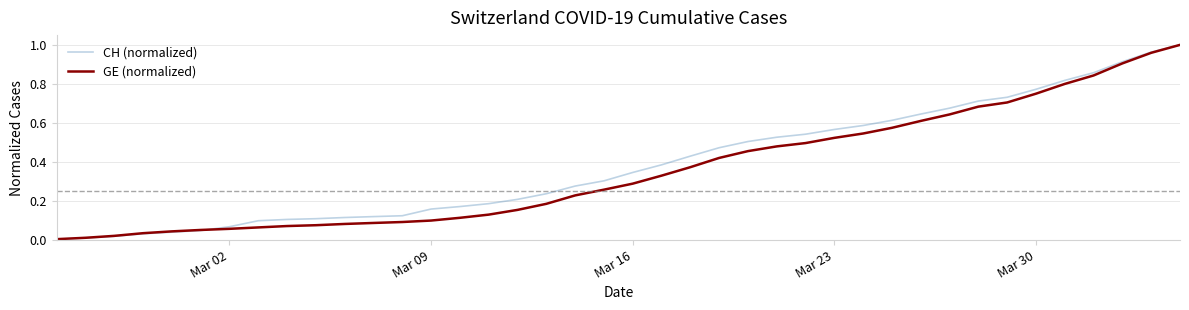

Which series has the widest spread of values?

CH (normalized)